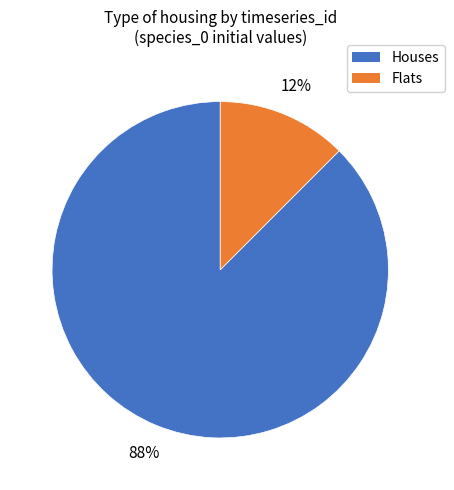

Which has a higher value, Flats or Houses?

Houses